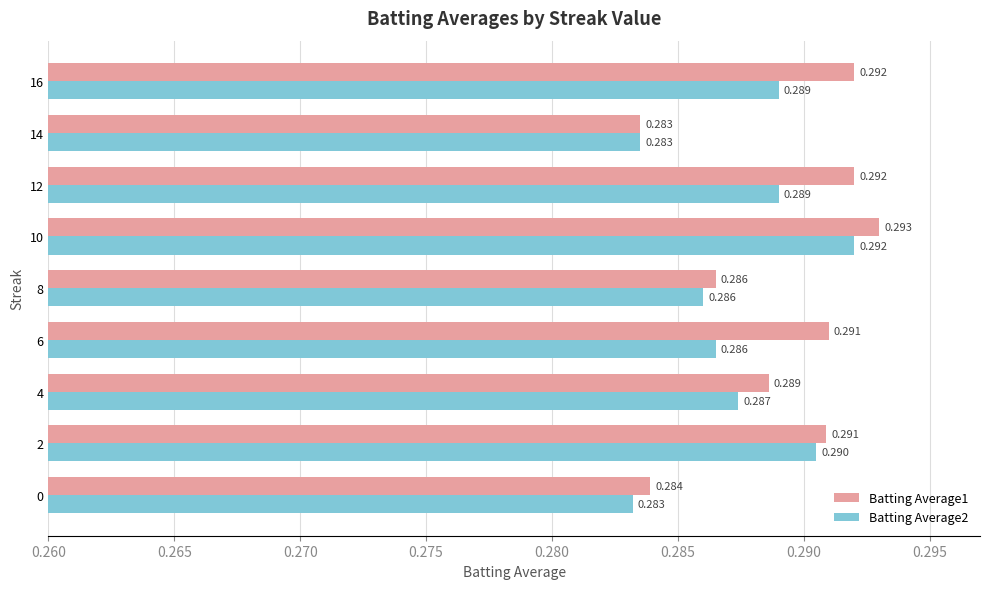

At how many categories does at least one series exceed 0?

9